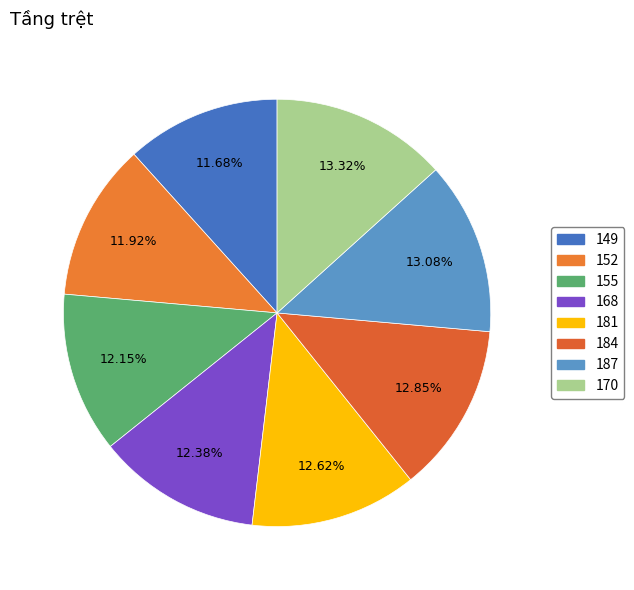

Approximately how many times larger is the value at 168 compared to 152?

1.0